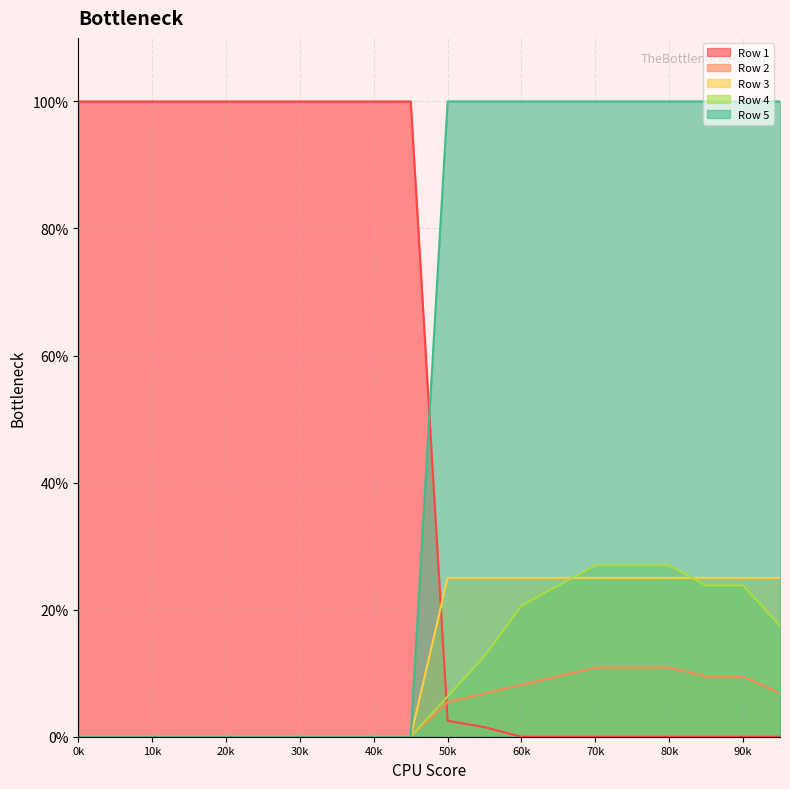

Where do Row 2 and Row 1 first cross each other?

9 and 10